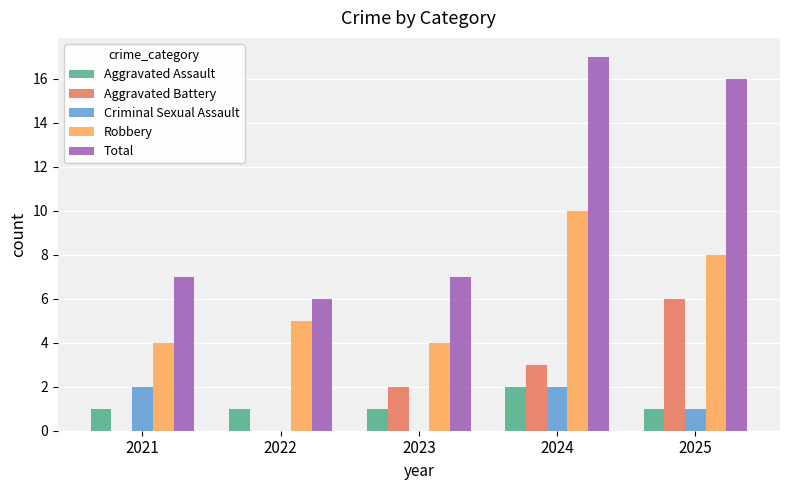

Which category has the highest value across all series?

2024